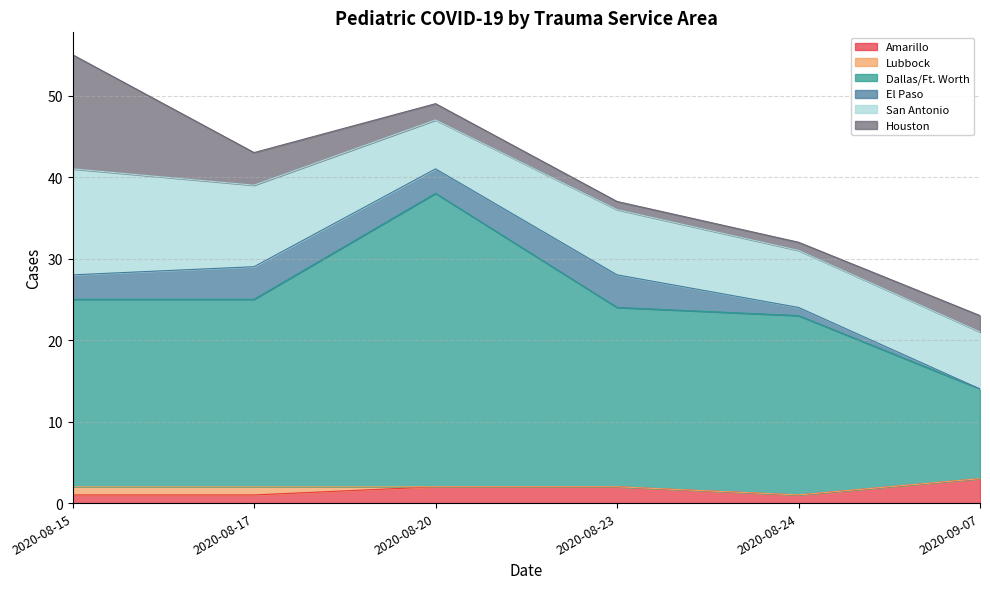

What are all the series names shown in the legend?

Amarillo, Lubbock, Dallas/Ft. Worth, El Paso, San Antonio, Houston